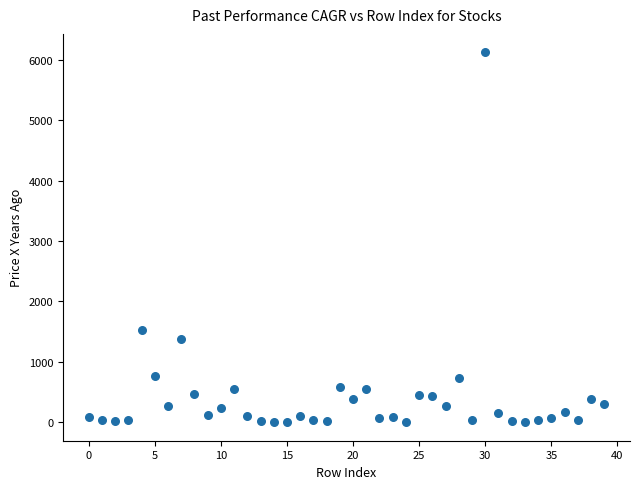

What Y value in the scatter plot is closest to 3061?

1522.0